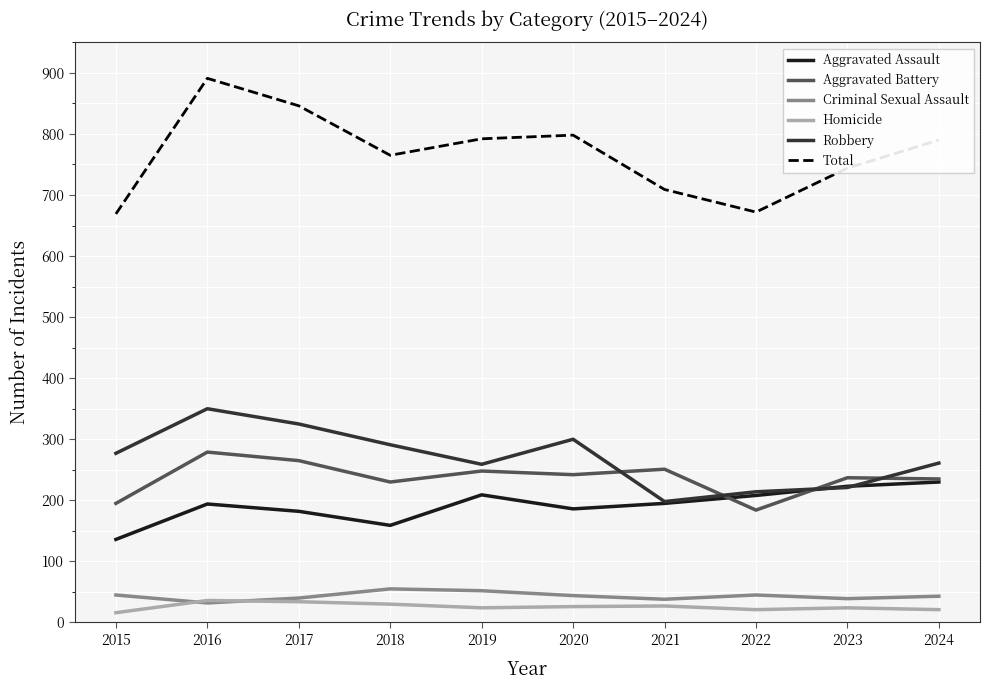

What are all the series names shown in the legend?

Aggravated Assault, Aggravated Battery, Criminal Sexual Assault, Homicide, Robbery, Total